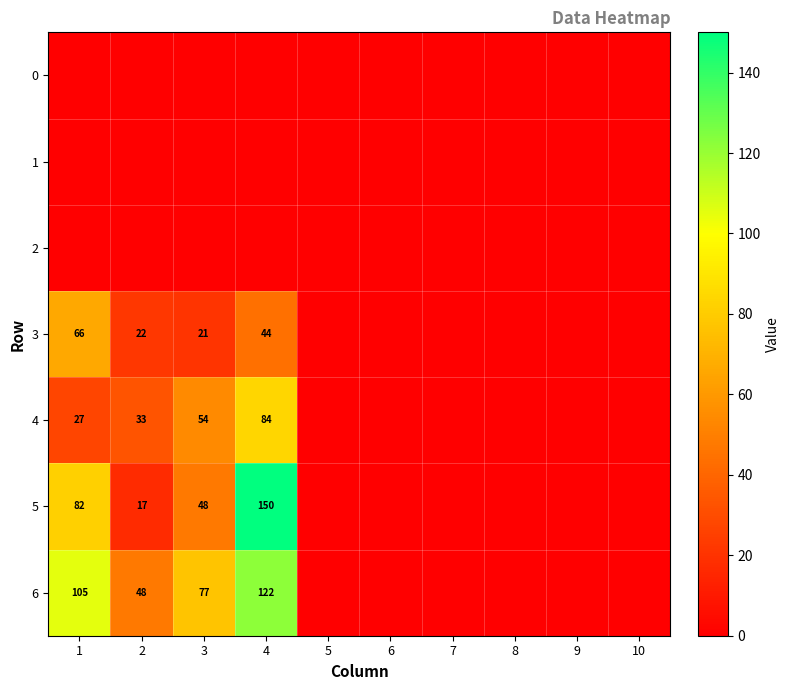

List the labels in order of 6 value, smallest first.

5, 6, 7, 8, 9, 10, 2, 3, 1, 4